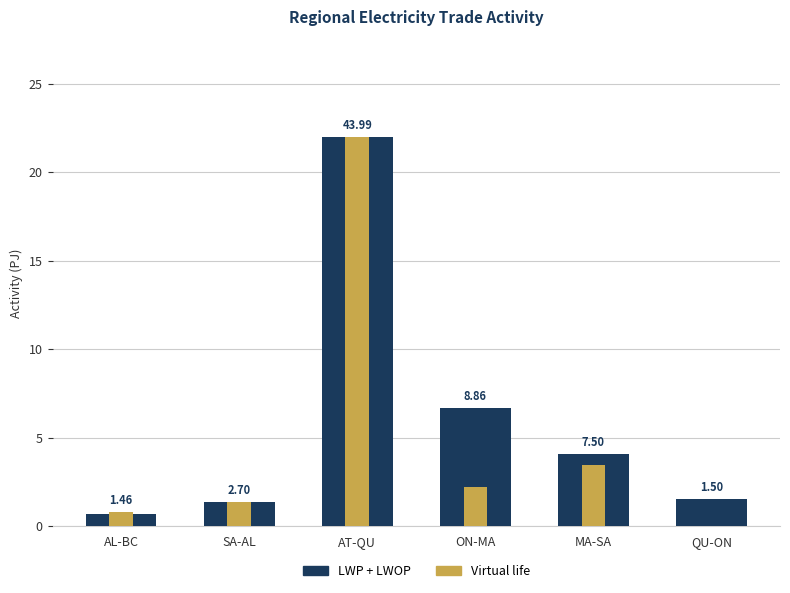

What is the value of the Virtual life bar at the 5th from the left?

3.4